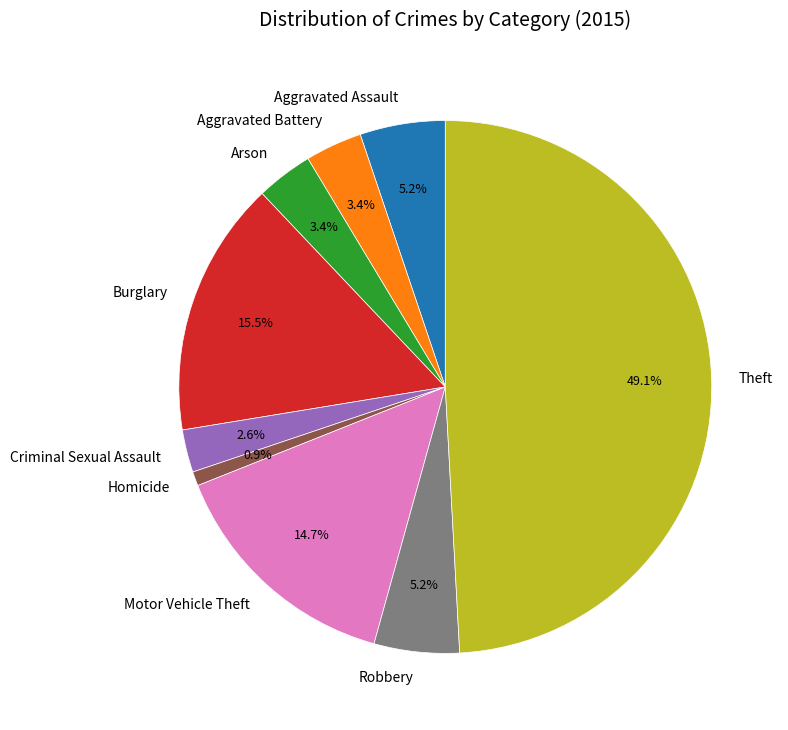

Count the number of slices in the pie.

9